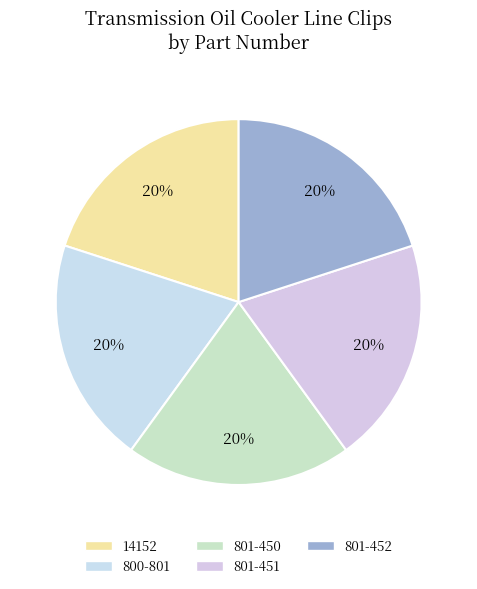

True or false: 800-801 accounts for 20% of the total.

True